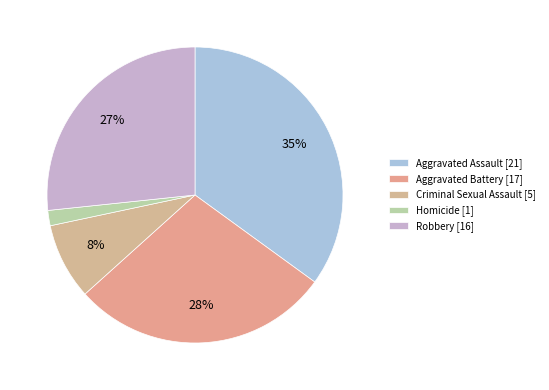

Which category has the biggest portion of the pie?

Aggravated Assault